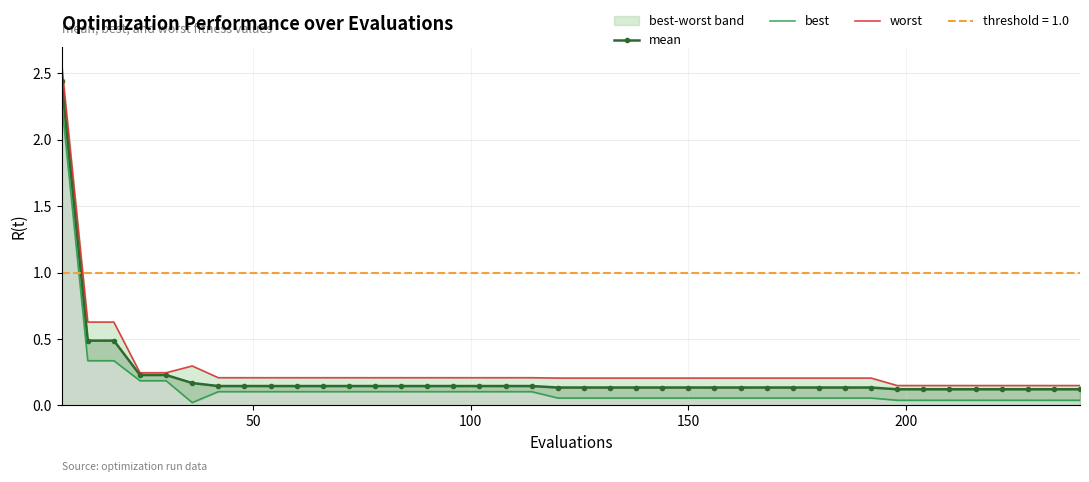

Does the chart have visible grid lines?

Yes